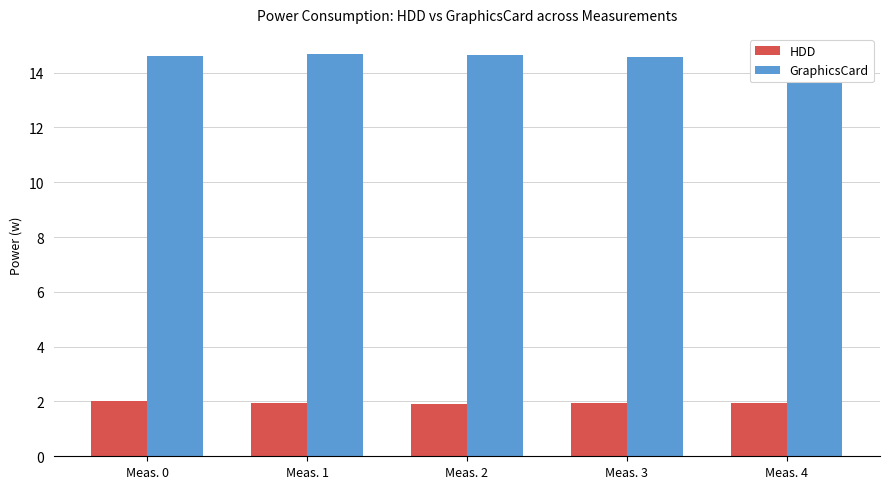

Are the bars grouped side by side (vs. stacked)?

Yes